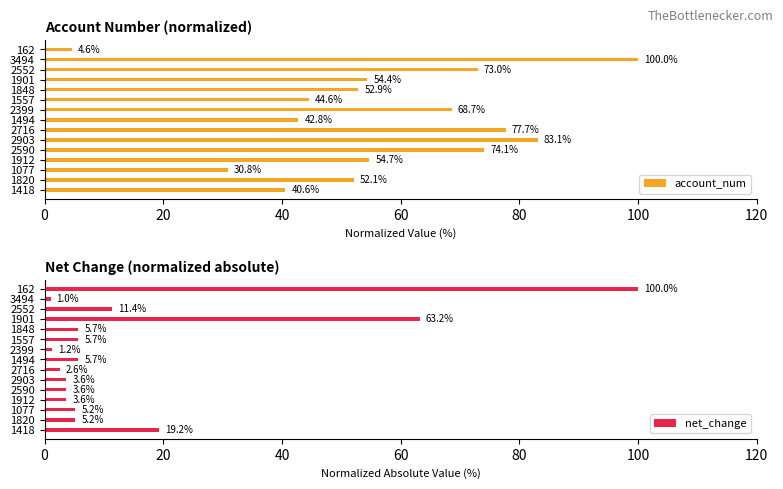

What is the sum of the account_num values at 2552 and 1418?

113.6